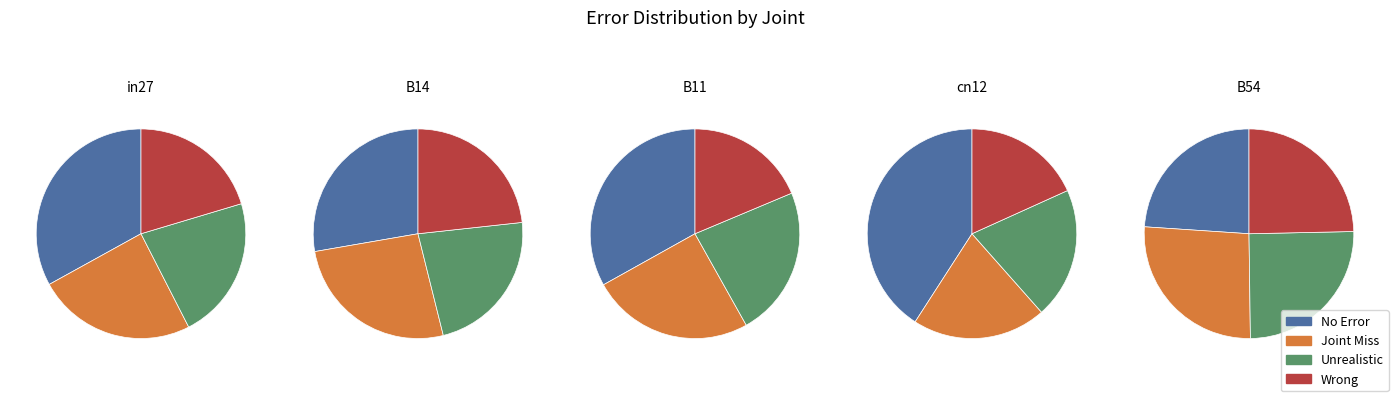

What percentage do B11 and B54 together represent?

42.7%